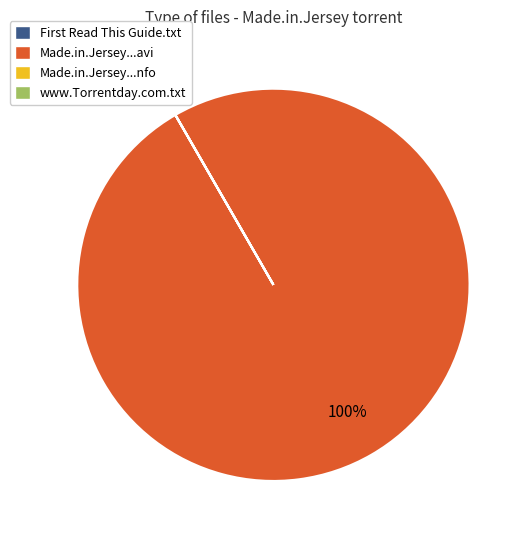

To the nearest percent, what is the difference between the largest and smallest slice percentages?

100%